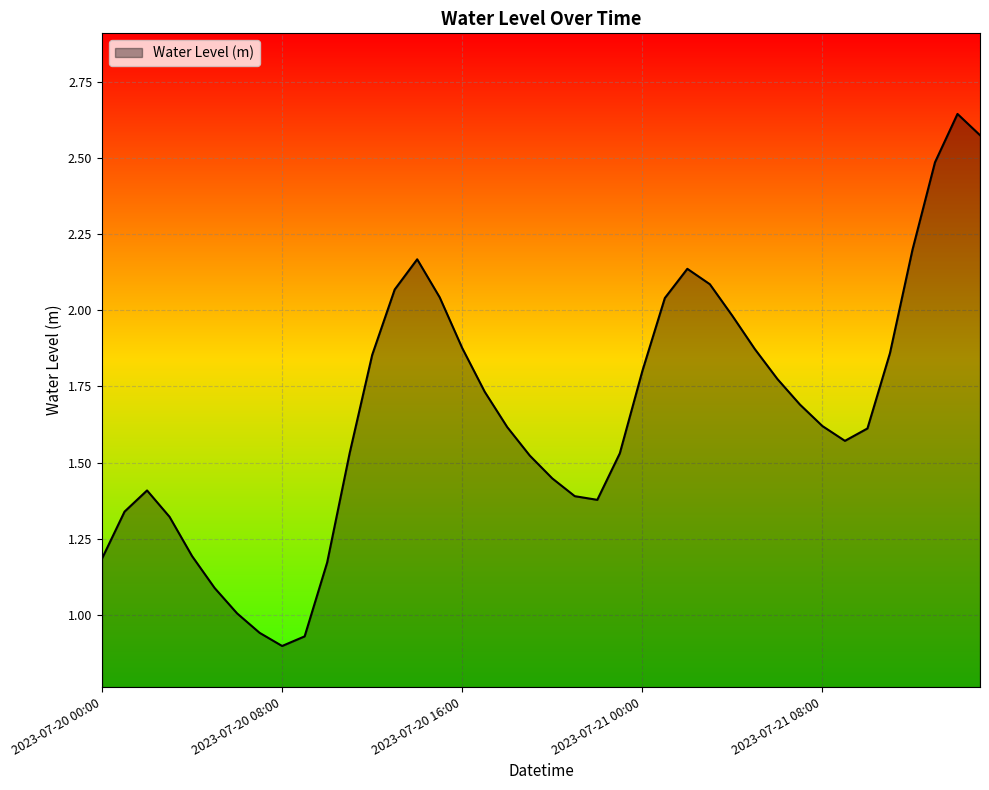

How many lines are shown in the chart?

1